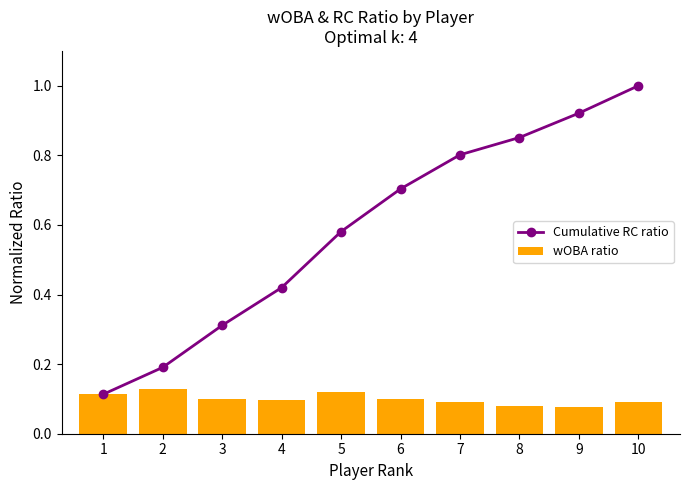

True or false: Cumulative RC ratio has a value of 0.1 at 1.

False